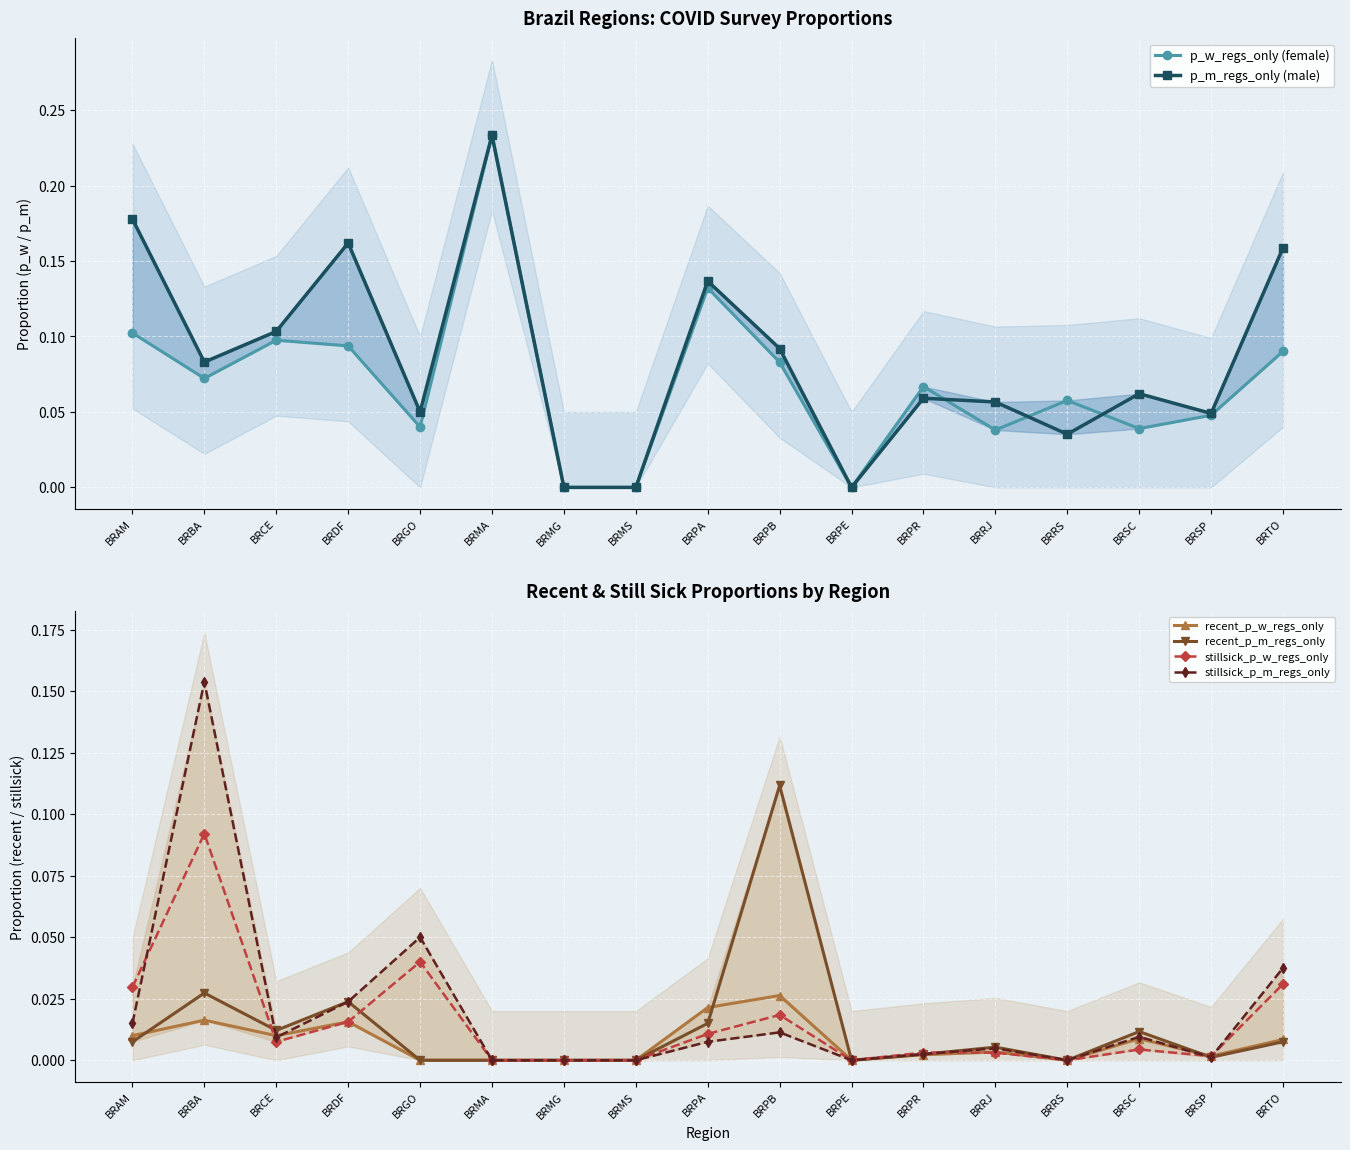

True or false: p_w_regs_only (female) and recent_p_w_regs_only intersect in this chart.

False